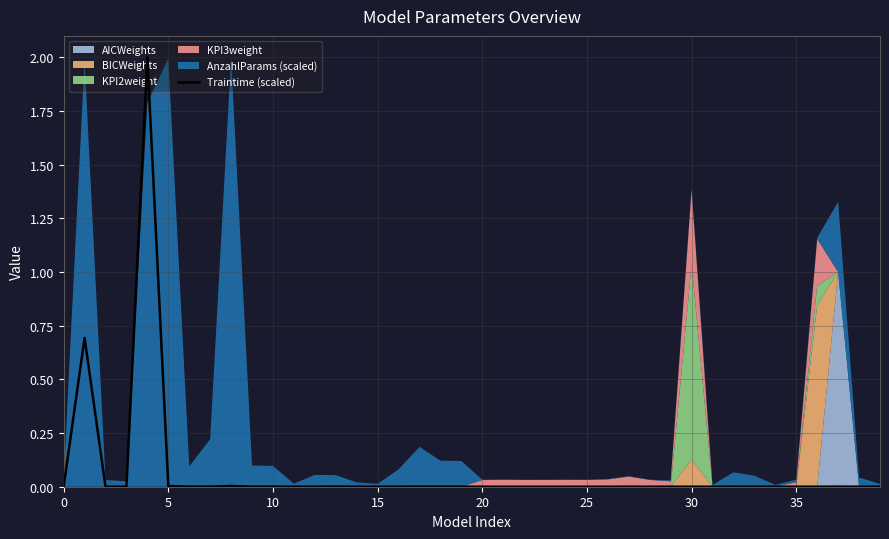

What is the difference between the second highest and second lowest values?

0.7